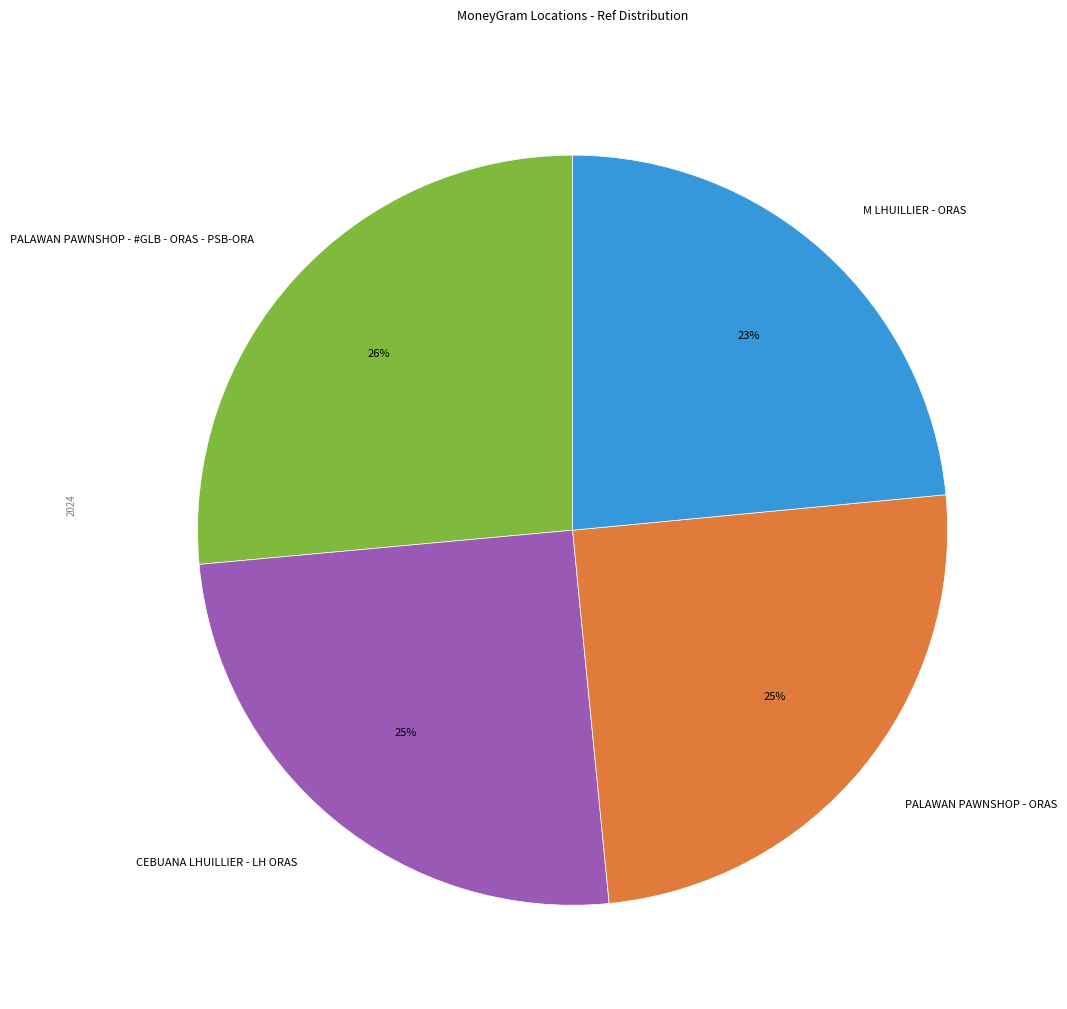

To the nearest percent, what is the difference between the largest and smallest slice percentages?

3%